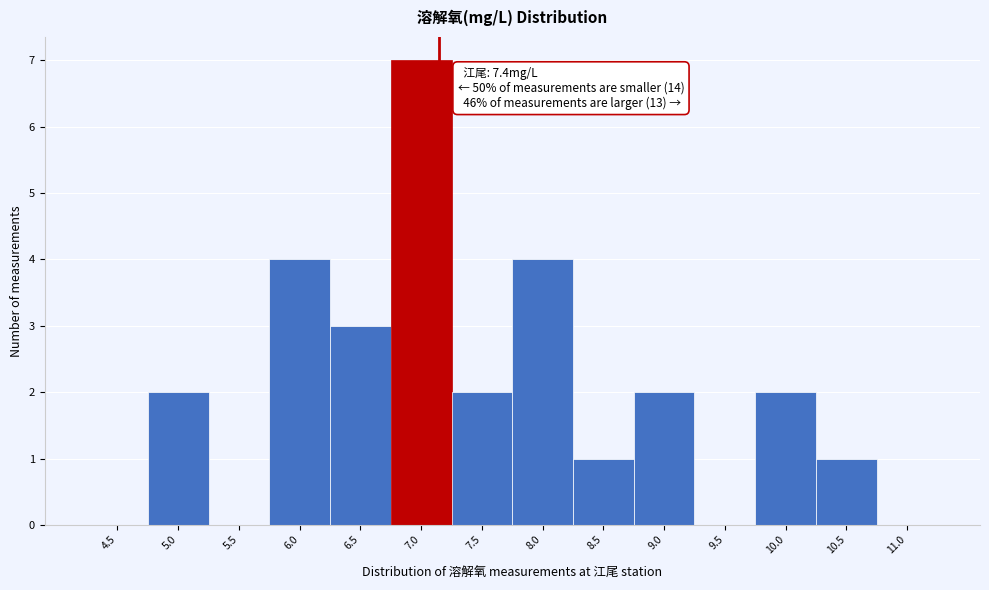

Reading left to right, what are all the values shown in this chart?

4.5=0	5.0=2	5.5=0	6.0=4	6.5=3	7.0=7	7.5=2	8.0=4	8.5=1	9.0=2	9.5=0	10.0=2	10.5=1	11.0=0